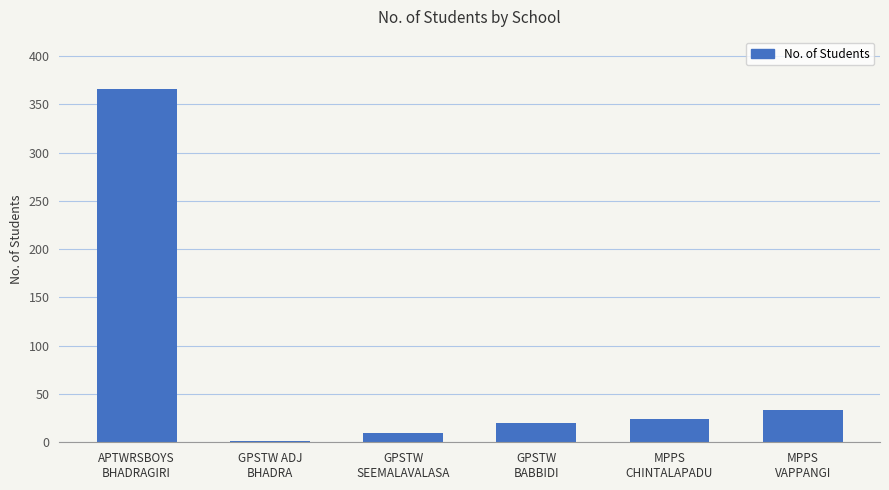

The value at MPPS
VAPPANGI is 33. True or false?

True